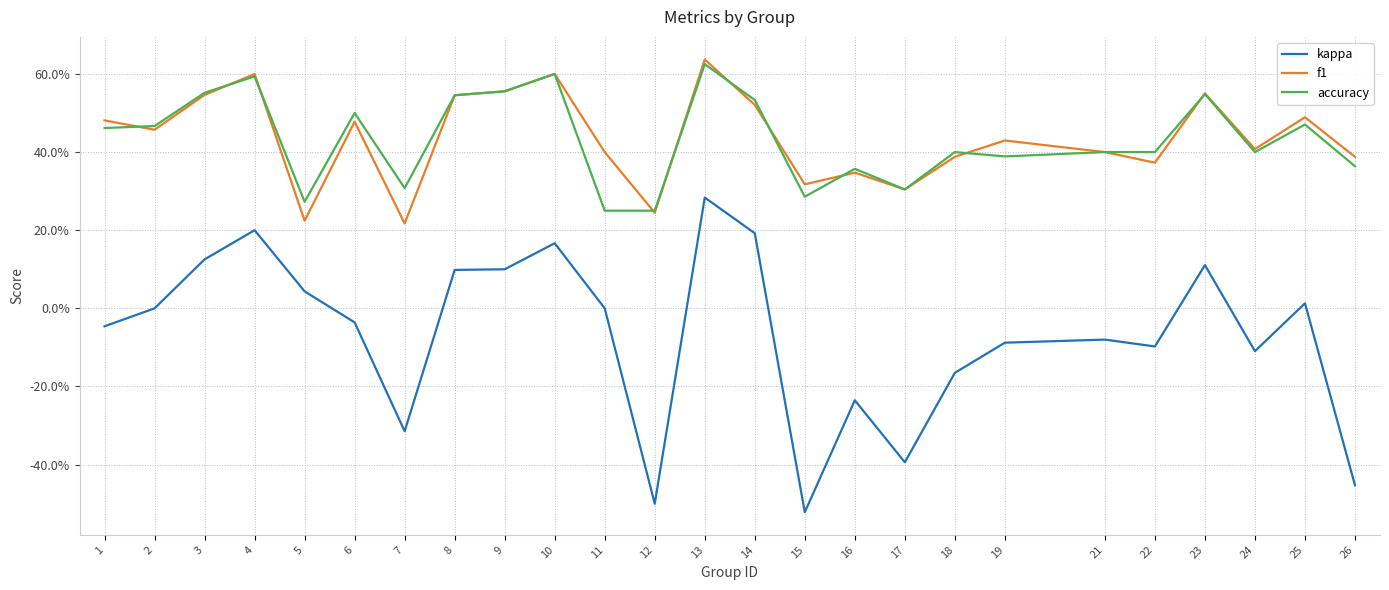

What is the approximate value of f1 at 21?

0.4